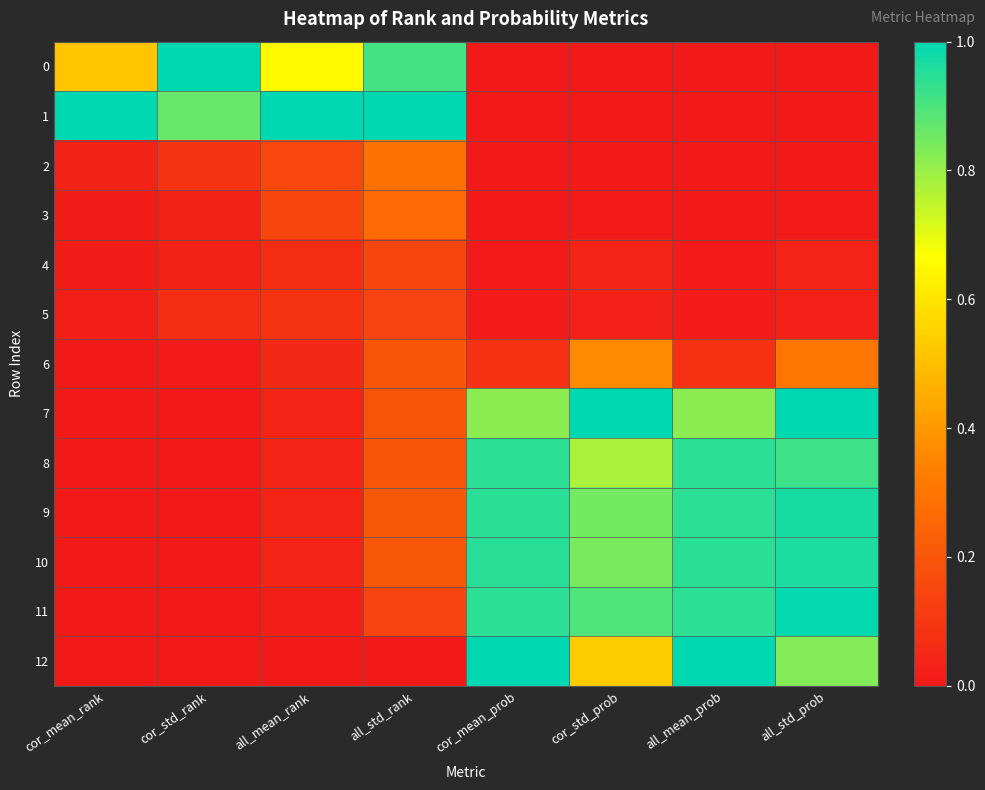

Reading left to right, what are all the values shown in this chart?

0: cor_mean_rank=0.5	cor_std_rank=1.0	all_mean_rank=0.7	all_std_rank=0.9	cor_mean_prob=0.0	cor_std_prob=0.0	all_mean_prob=0.0	all_std_prob=0.0
1: cor_mean_rank=1.0	cor_std_rank=0.9	all_mean_rank=1.0	all_std_rank=1.0	cor_mean_prob=0.0	cor_std_prob=0.0	all_mean_prob=0.0	all_std_prob=0.0
2: cor_mean_rank=0.0	cor_std_rank=0.1	all_mean_rank=0.2	all_std_rank=0.3	cor_mean_prob=0.0	cor_std_prob=0.0	all_mean_prob=0.0	all_std_prob=0.0
3: cor_mean_rank=0.0	cor_std_rank=0.0	all_mean_rank=0.1	all_std_rank=0.3	cor_mean_prob=0.0	cor_std_prob=0.0	all_mean_prob=0.0	all_std_prob=0.0
4: cor_mean_rank=0.0	cor_std_rank=0.0	all_mean_rank=0.1	all_std_rank=0.1	cor_mean_prob=0.0	cor_std_prob=0.0	all_mean_prob=0.0	all_std_prob=0.0
5: cor_mean_rank=0.0	cor_std_rank=0.1	all_mean_rank=0.1	all_std_rank=0.1	cor_mean_prob=0.0	cor_std_prob=0.0	all_mean_prob=0.0	all_std_prob=0.0
6: cor_mean_rank=0.0	cor_std_rank=0.0	all_mean_rank=0.1	all_std_rank=0.2	cor_mean_prob=0.1	cor_std_prob=0.4	all_mean_prob=0.1	all_std_prob=0.3
7: cor_mean_rank=0.0	cor_std_rank=0.0	all_mean_rank=0.0	all_std_rank=0.2	cor_mean_prob=0.8	cor_std_prob=1.0	all_mean_prob=0.8	all_std_prob=1.0
8: cor_mean_rank=0.0	cor_std_rank=0.0	all_mean_rank=0.0	all_std_rank=0.2	cor_mean_prob=0.9	cor_std_prob=0.8	all_mean_prob=0.9	all_std_prob=0.9
9: cor_mean_rank=0.0	cor_std_rank=0.0	all_mean_rank=0.0	all_std_rank=0.2	cor_mean_prob=0.9	cor_std_prob=0.8	all_mean_prob=0.9	all_std_prob=1.0
10: cor_mean_rank=0.0	cor_std_rank=0.0	all_mean_rank=0.0	all_std_rank=0.2	cor_mean_prob=0.9	cor_std_prob=0.8	all_mean_prob=0.9	all_std_prob=1.0
11: cor_mean_rank=0.0	cor_std_rank=0.0	all_mean_rank=0.0	all_std_rank=0.1	cor_mean_prob=0.9	cor_std_prob=0.9	all_mean_prob=0.9	all_std_prob=1.0
12: cor_mean_rank=0.0	cor_std_rank=0.0	all_mean_rank=0.0	all_std_rank=0.0	cor_mean_prob=1.0	cor_std_prob=0.5	all_mean_prob=1.0	all_std_prob=0.8